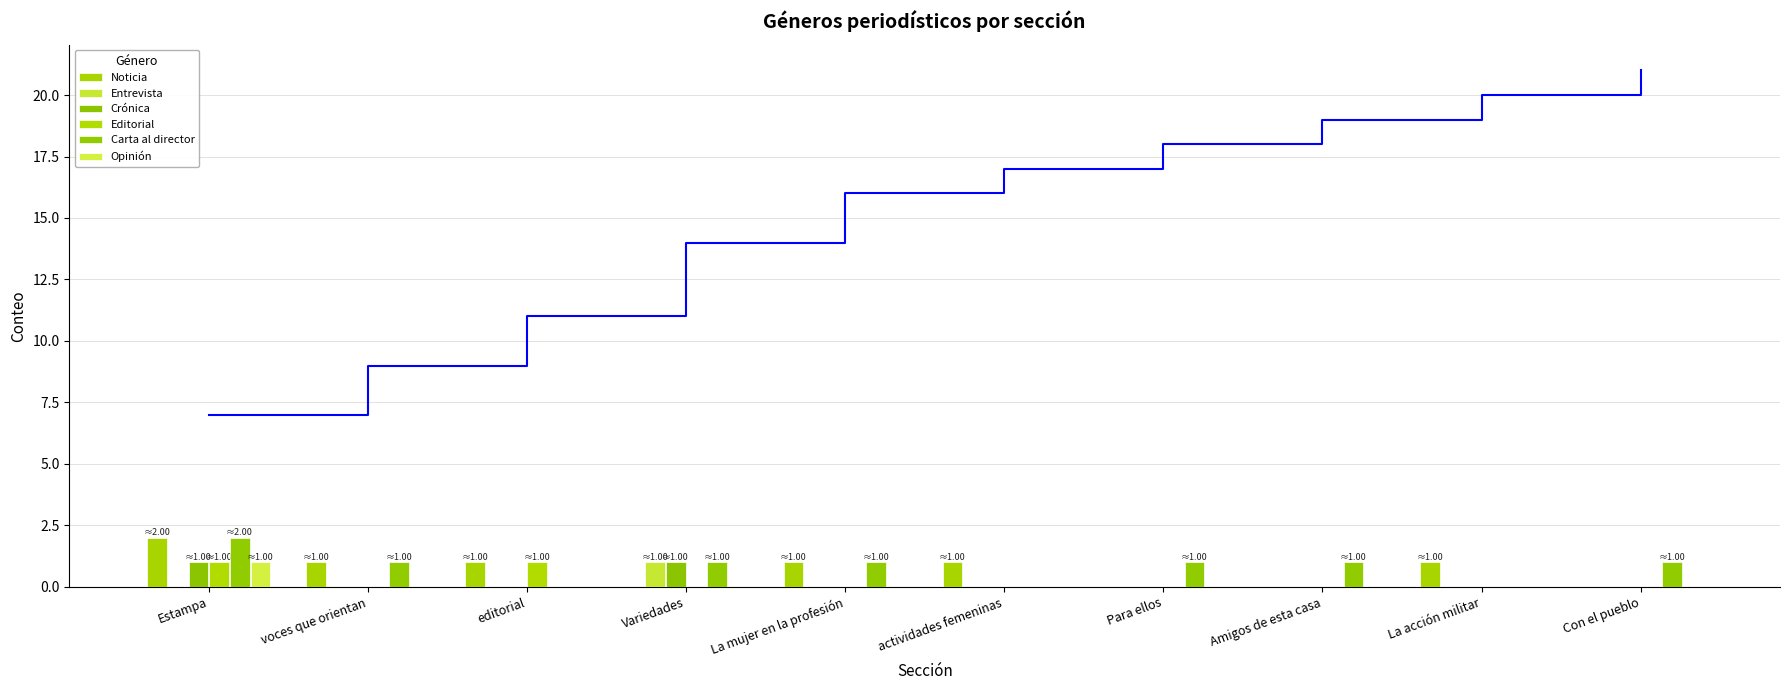

Which series changed the most between Variedades and La mujer en la profesión?

Noticia